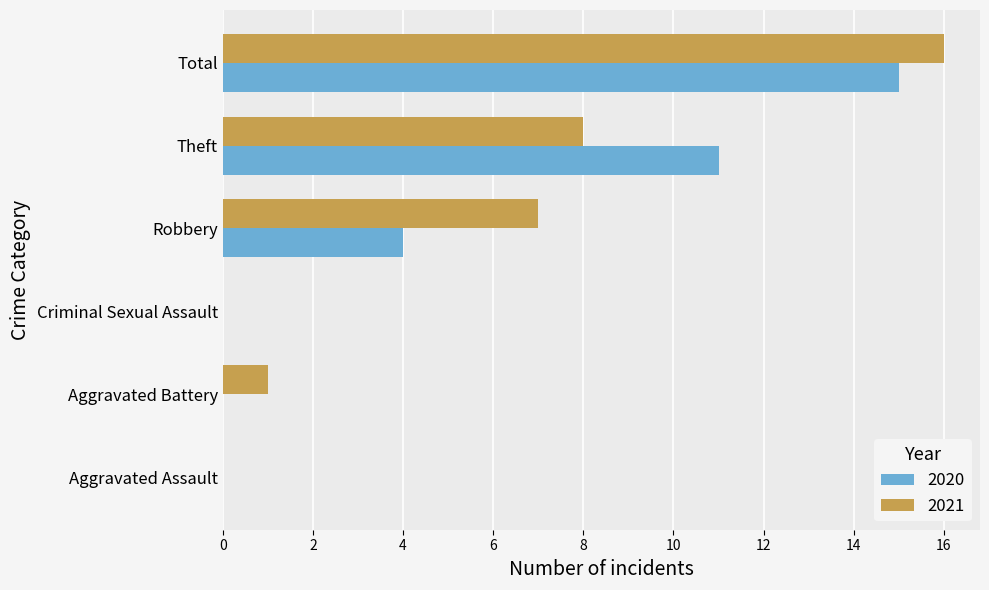

Which series has the widest spread of values?

2021